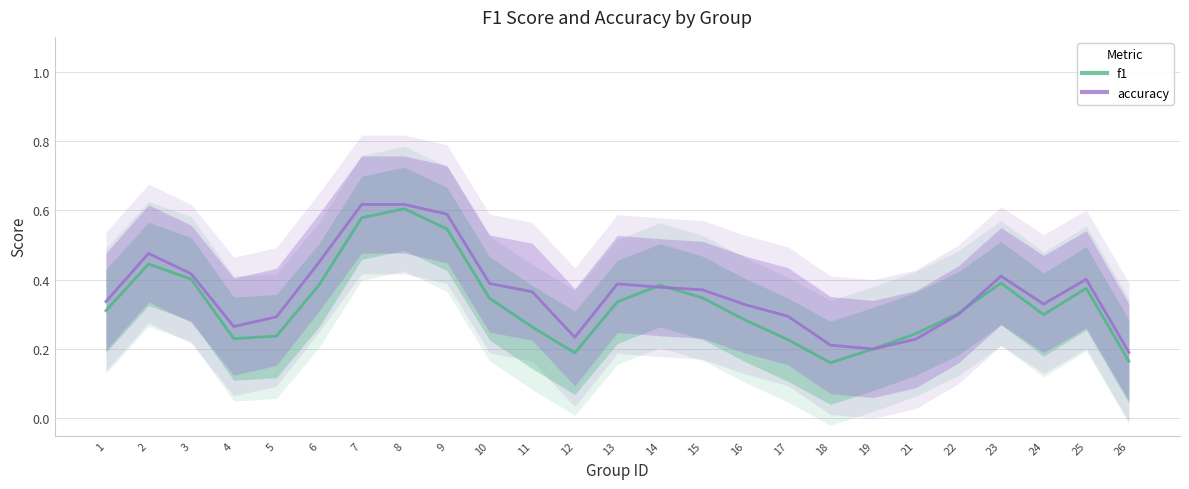

What is the average value of the f1 (smoothed) series?

0.3